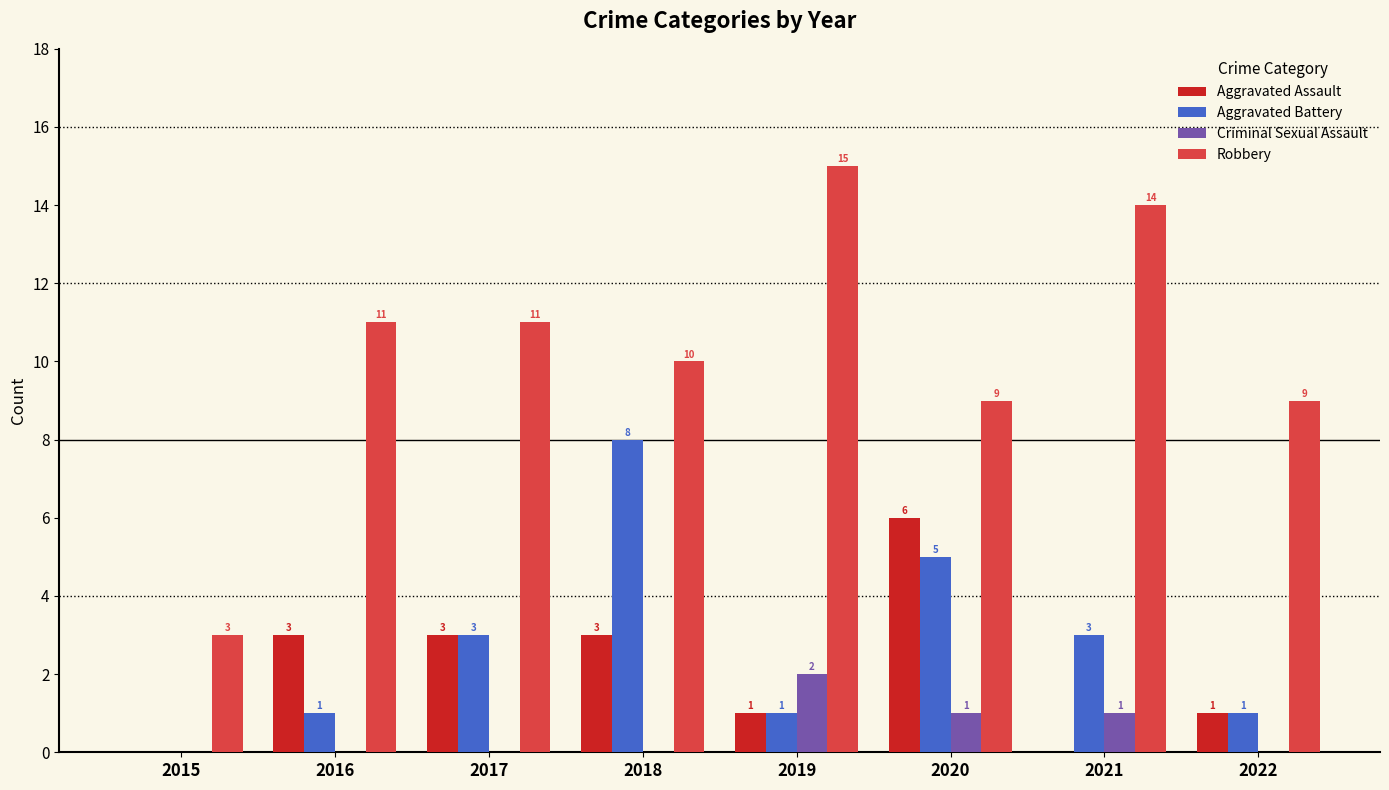

What is the maximum value shown in the chart?

15